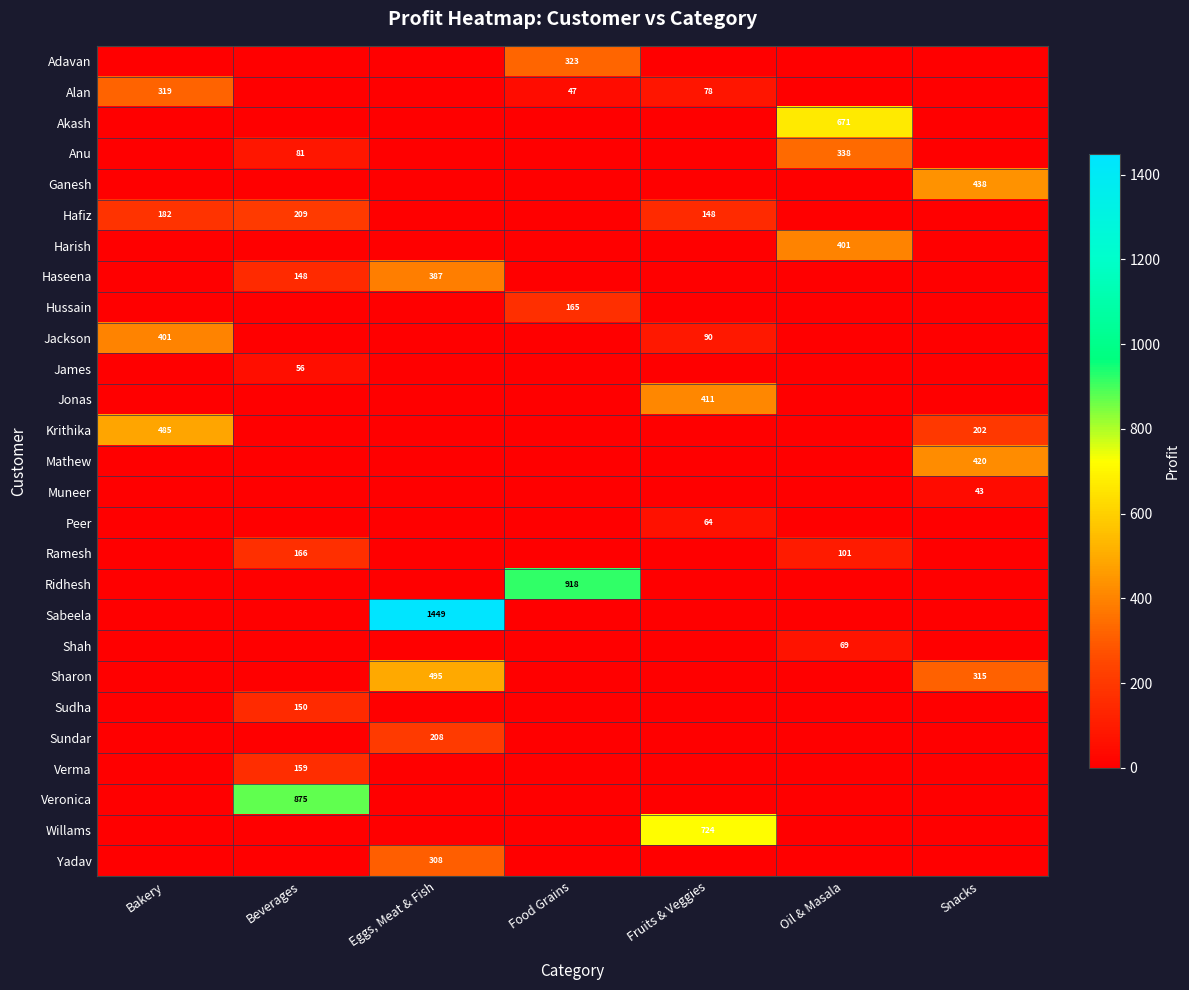

The value of Anu at Beverages is 145. True or false?

False